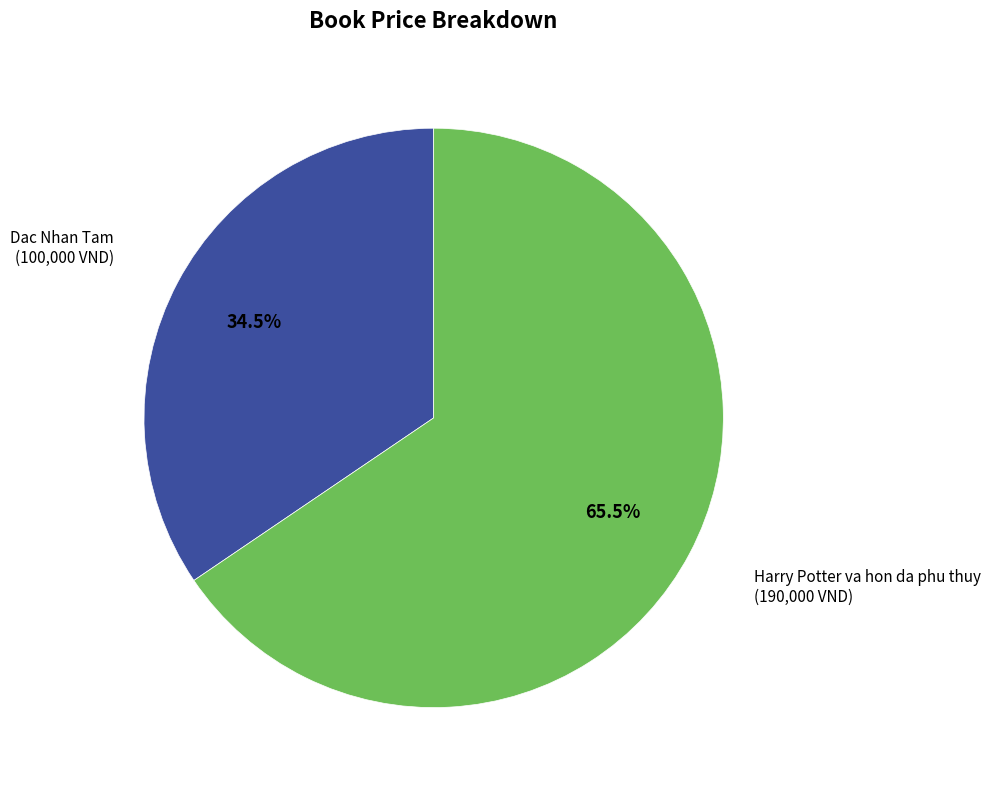

Count the number of slices in the pie.

2